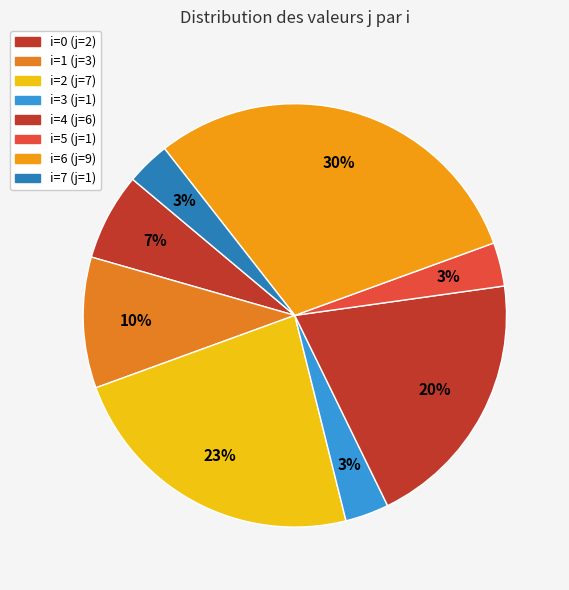

How many slices are in this pie chart?

8